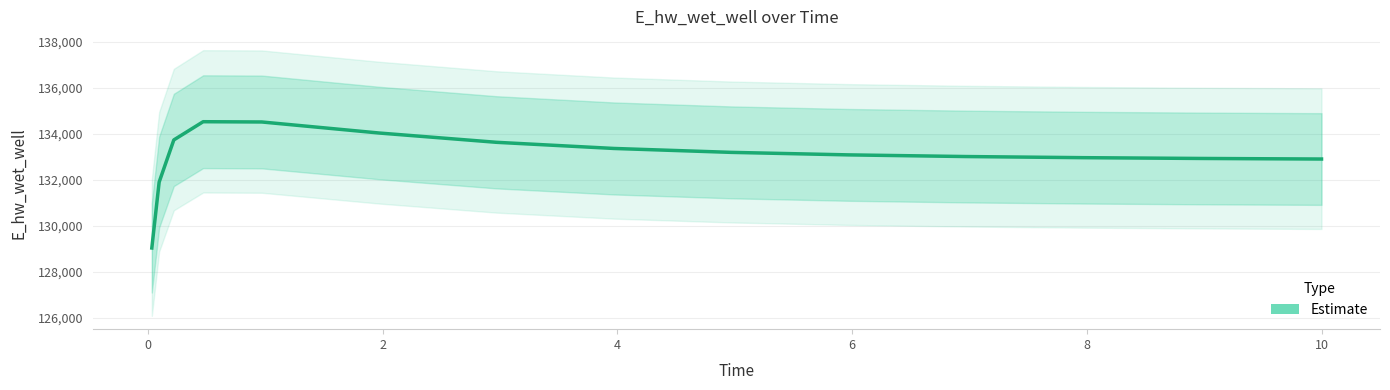

True or false: the data shows 39099.4 at 11.

False